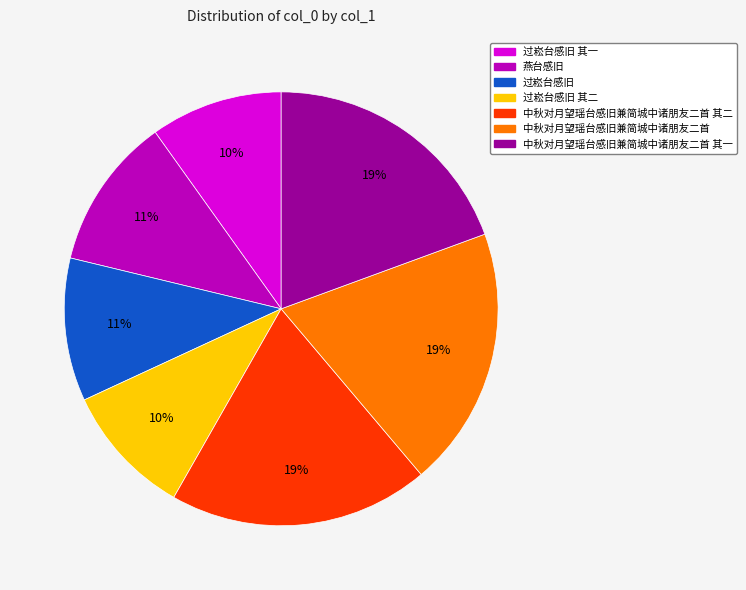

To the nearest percent, what is the average slice percentage?

14%